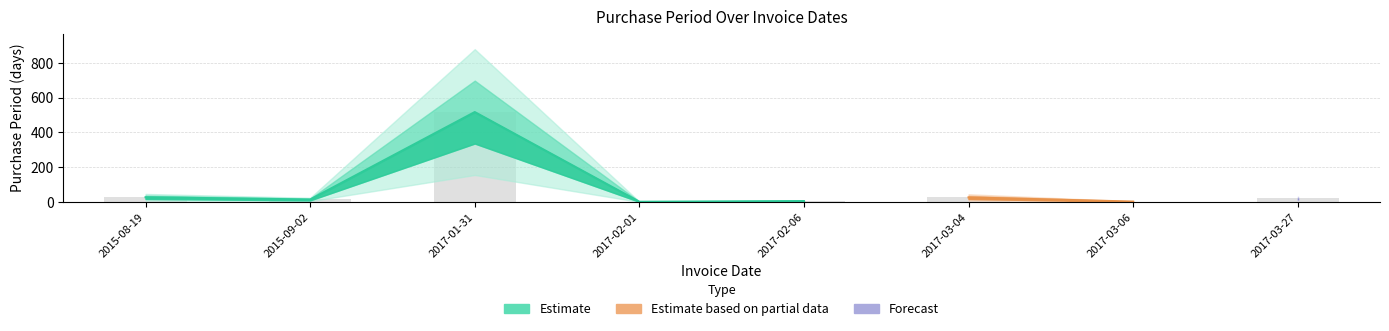

True or false: the data shows 2 at 2017-03-06.

True